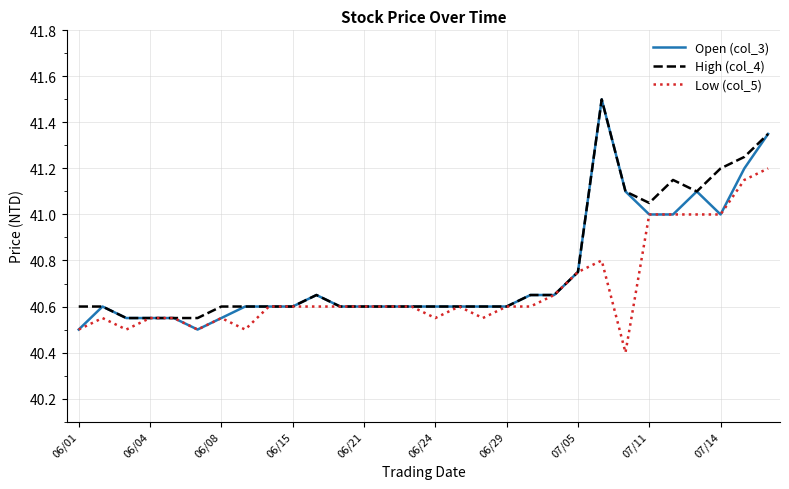

What is the minimum value for Low (col_5)?

40.4